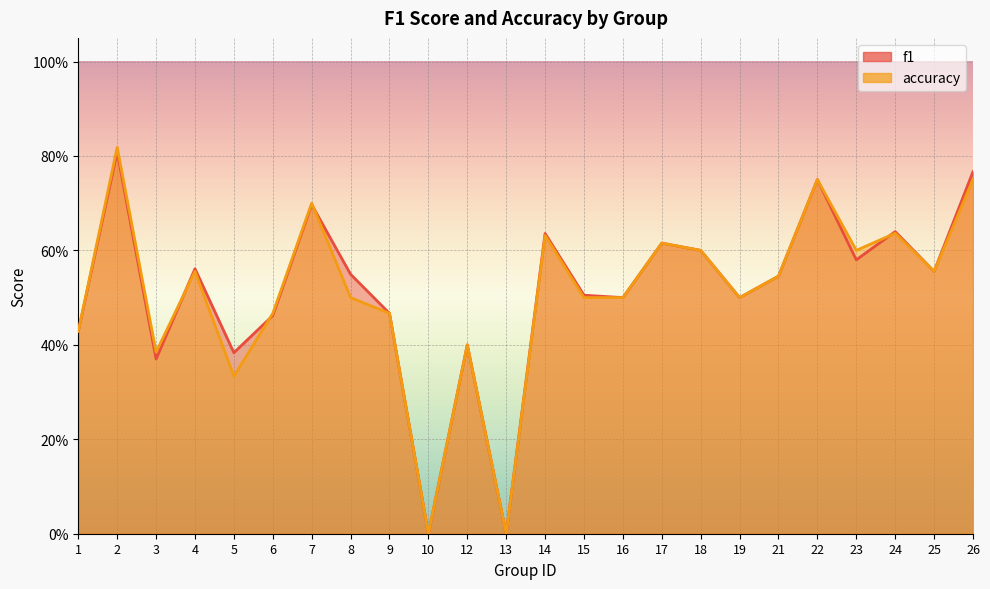

Reading left to right, list all the values displayed in this chart.

f1: 0.4	0.8	0.4	0.6	0.4	0.5	0.7	0.5	0.5	0.0	0.4	0.0	0.6	0.5	0.5	0.6	0.6	0.5	0.5	0.8	0.6	0.6	0.6	0.8
accuracy: 0.4	0.8	0.4	0.6	0.3	0.5	0.7	0.5	0.5	0.0	0.4	0.0	0.6	0.5	0.5	0.6	0.6	0.5	0.5	0.8	0.6	0.6	0.6	0.8